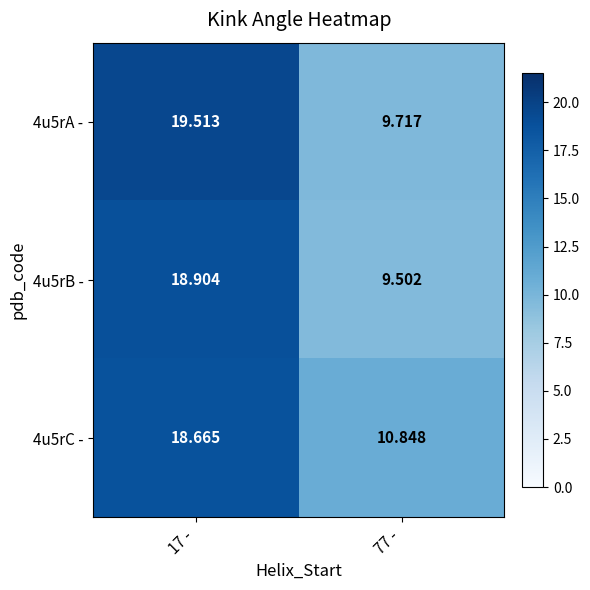

At which category is the sum across all series the highest?

17 -